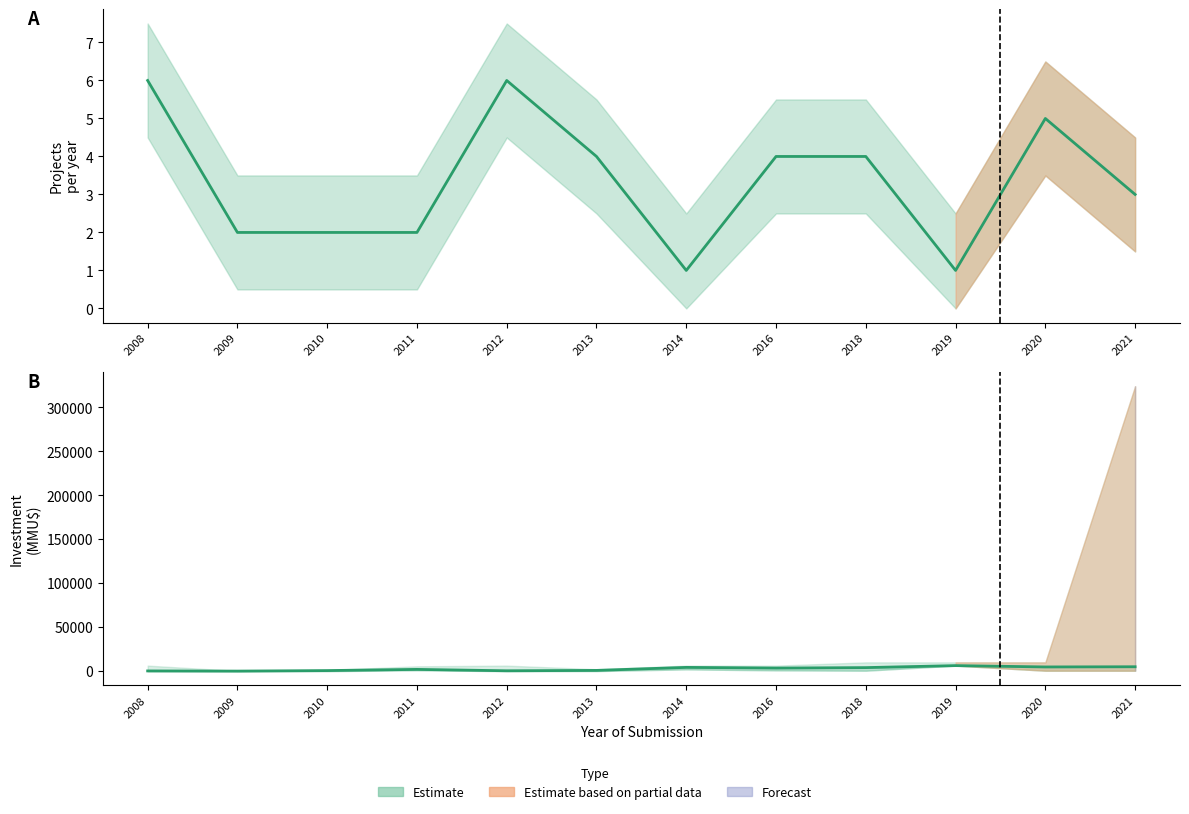

Is the value of Count at 2008 greater than the value of Investment_mid at 2012?

No